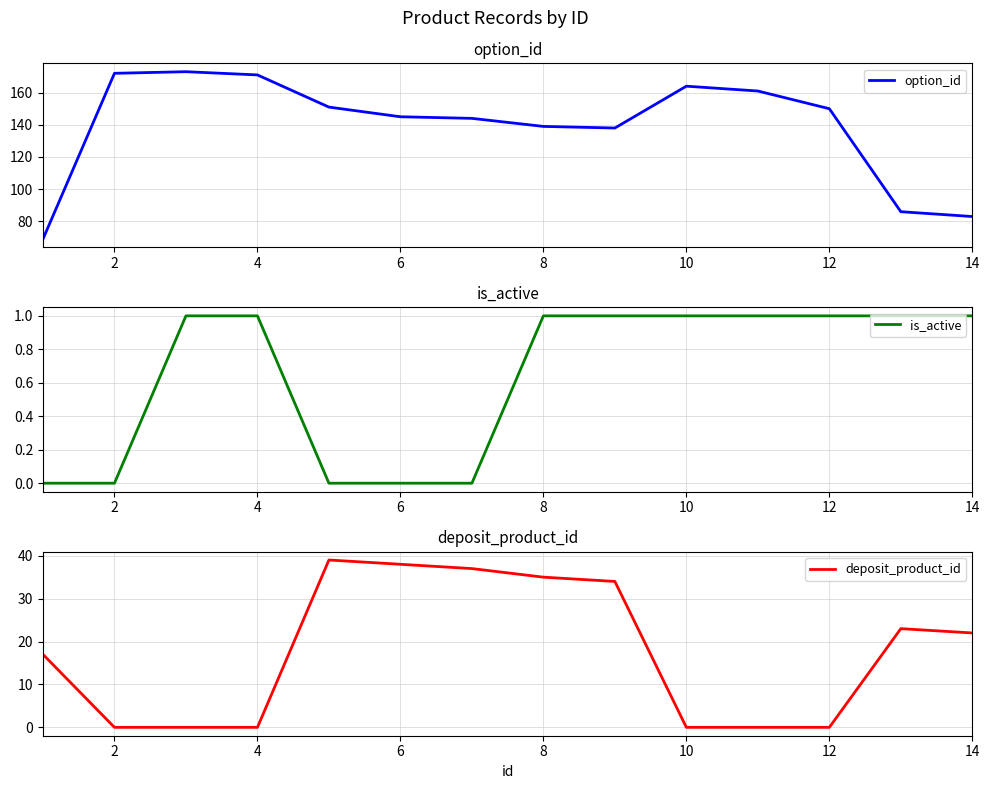

The value of option_id at 12 is 80. True or false?

False